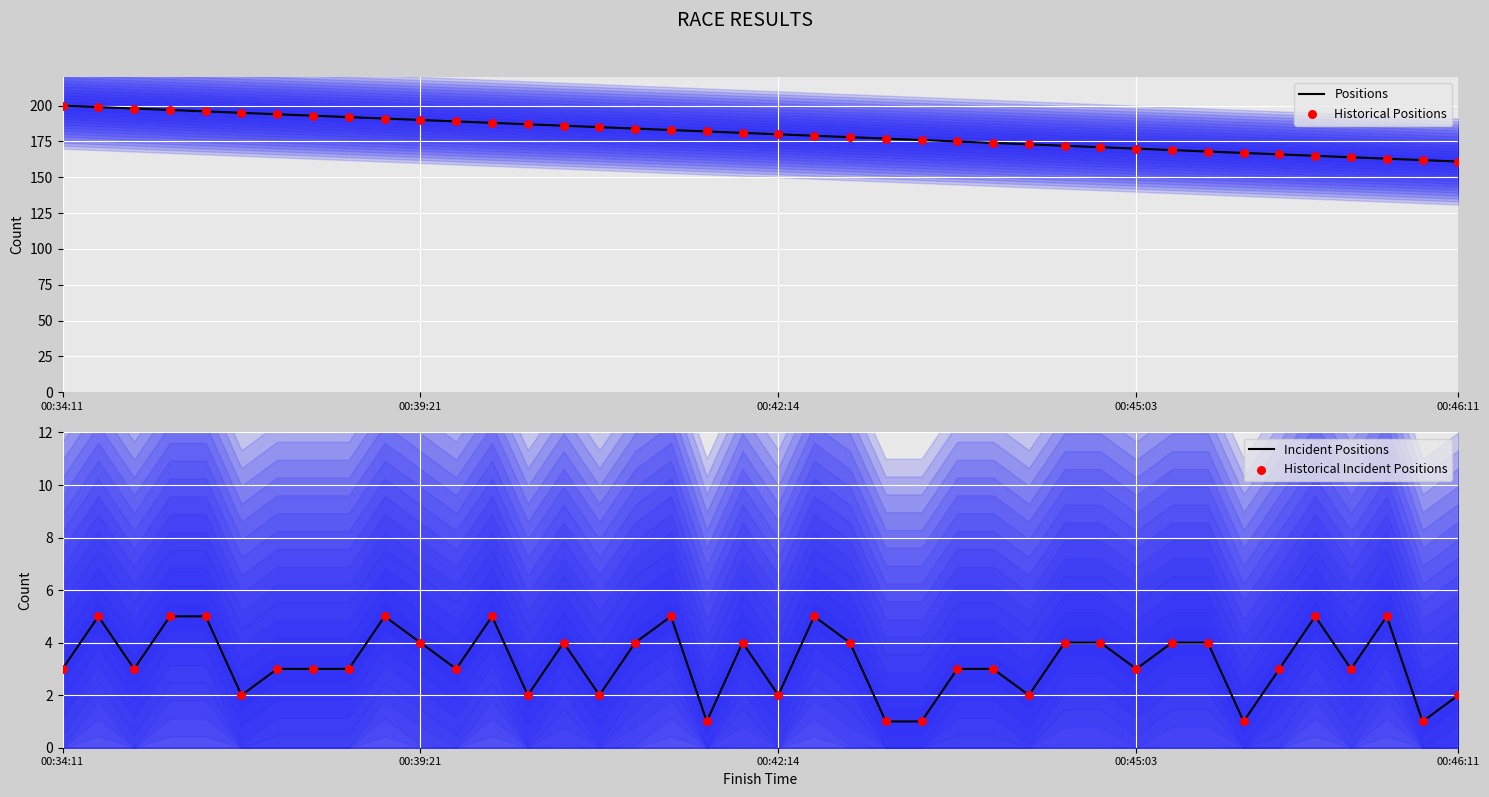

Which series has the largest total across all categories?

Positions